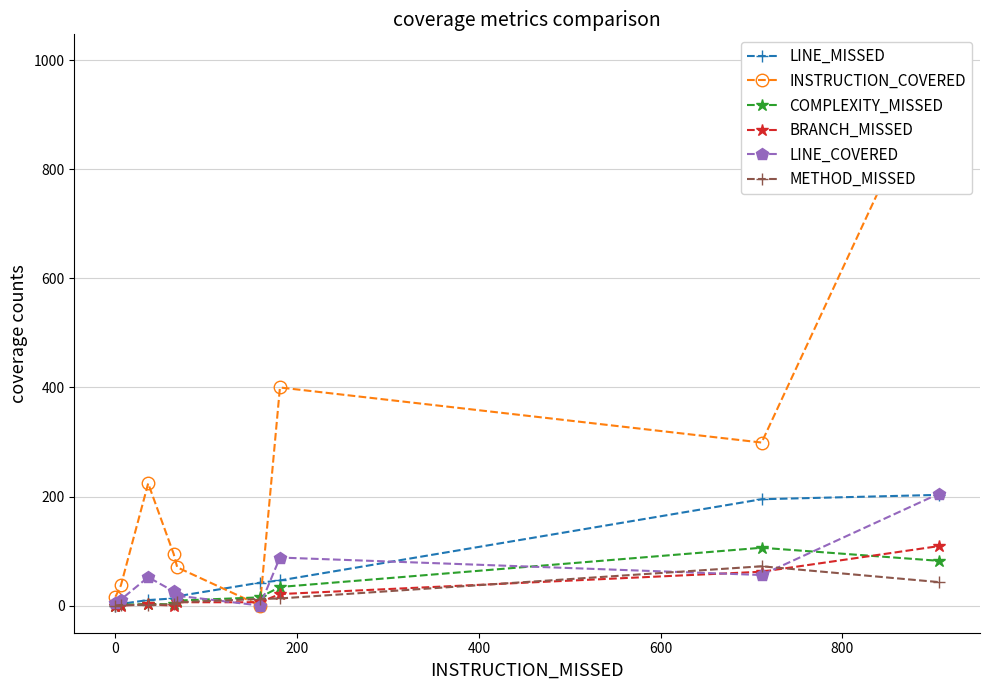

True or false: LINE_COVERED has more than 0 interior local peaks.

True